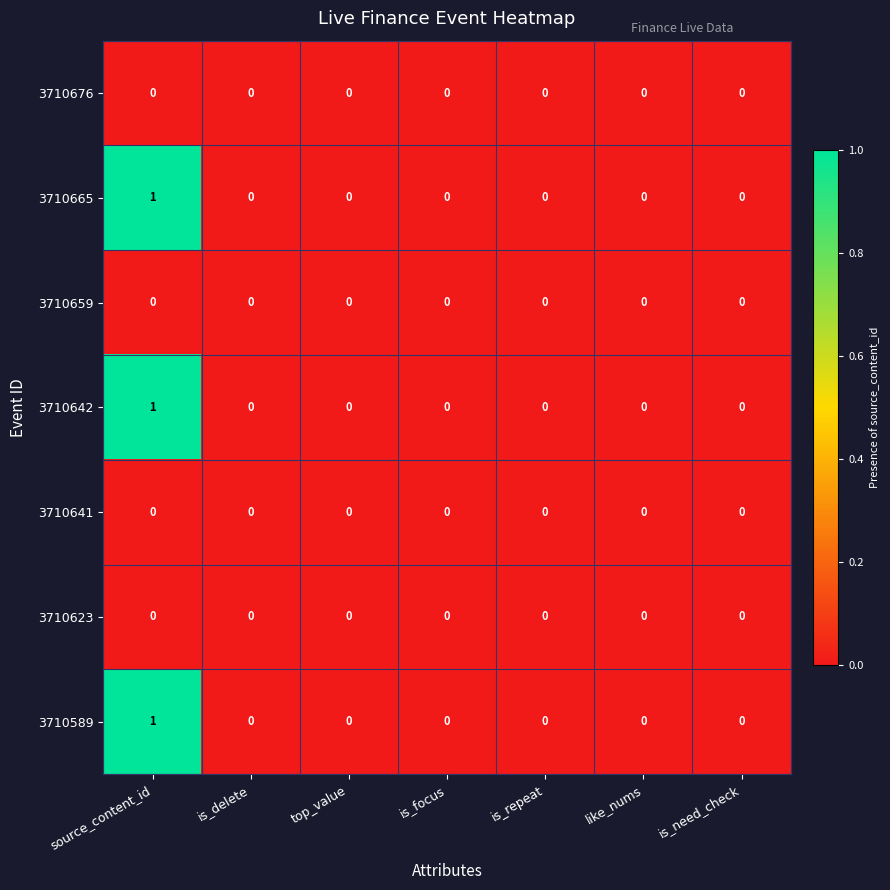

What is the greatest value displayed?

1